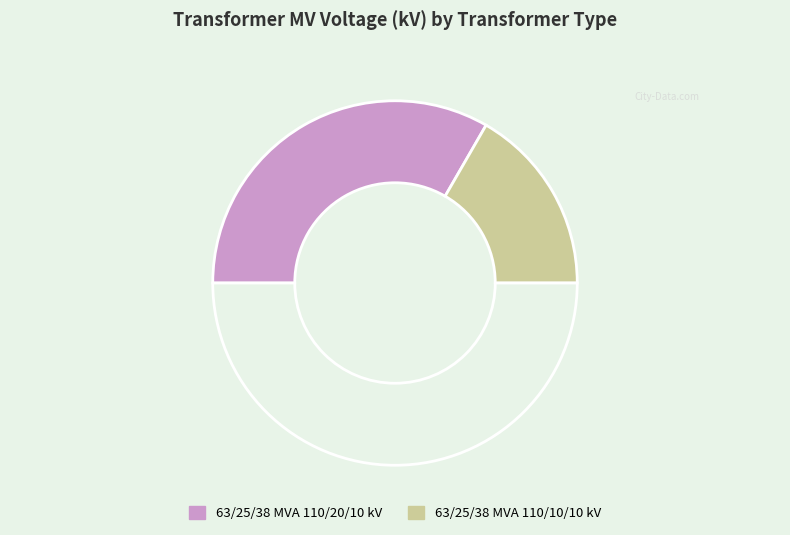

How many slices are in this pie chart?

3